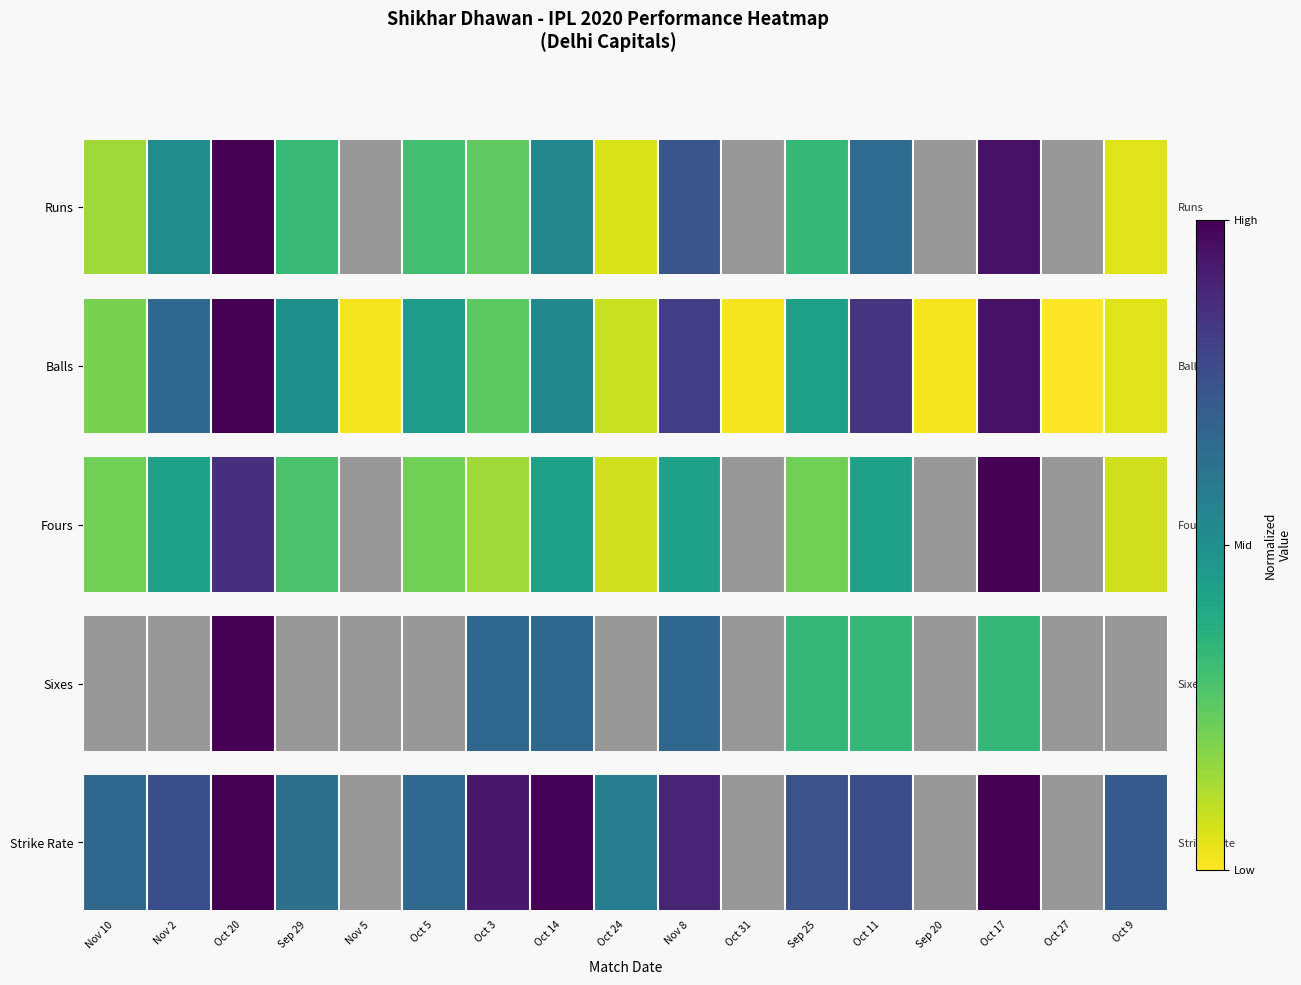

At which label is the value closest to 0?

Nov 5